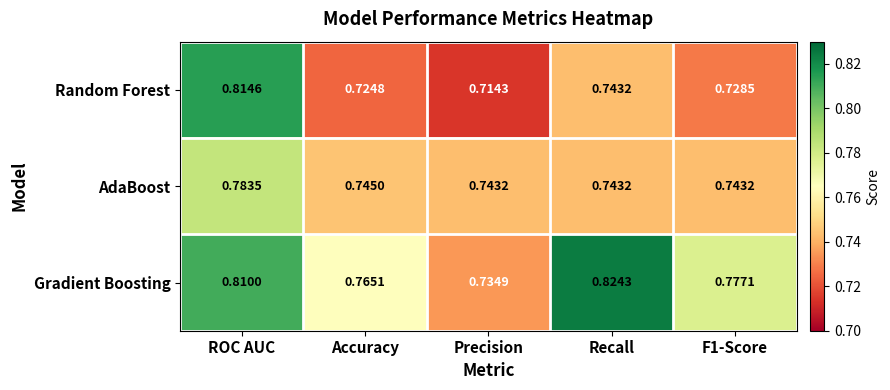

Where is Random Forest nearest to the value 0?

Precision